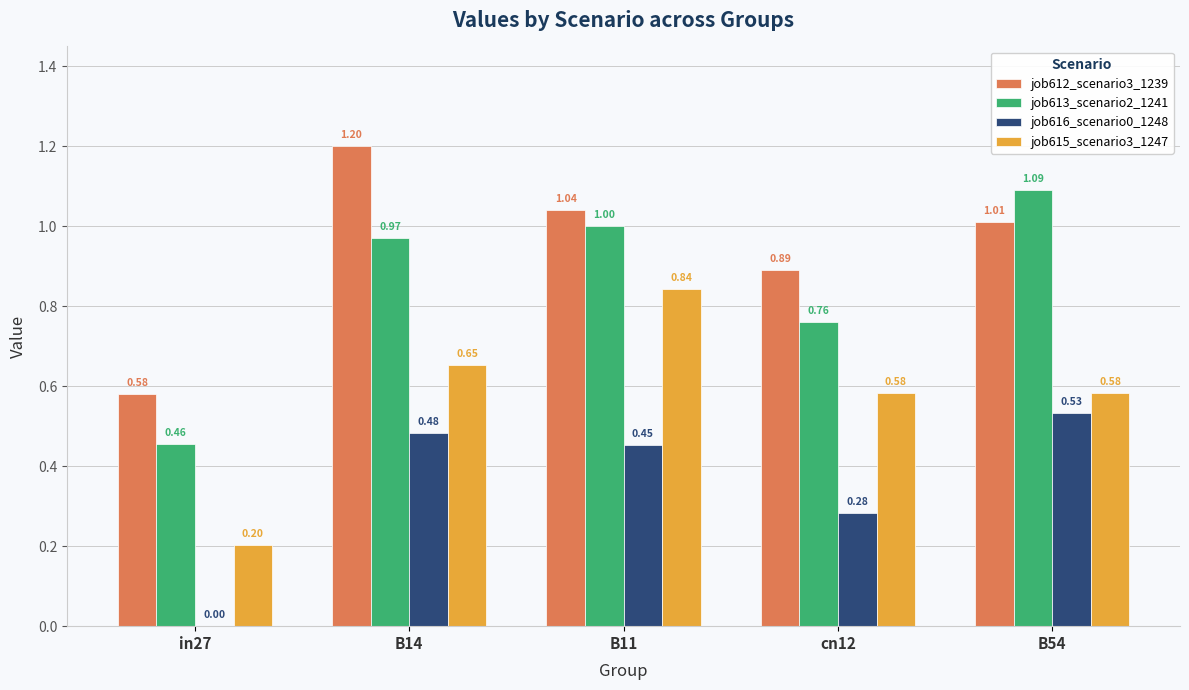

What is the sum of the job615_scenario3_1247 values at B54 and B11?

1.4